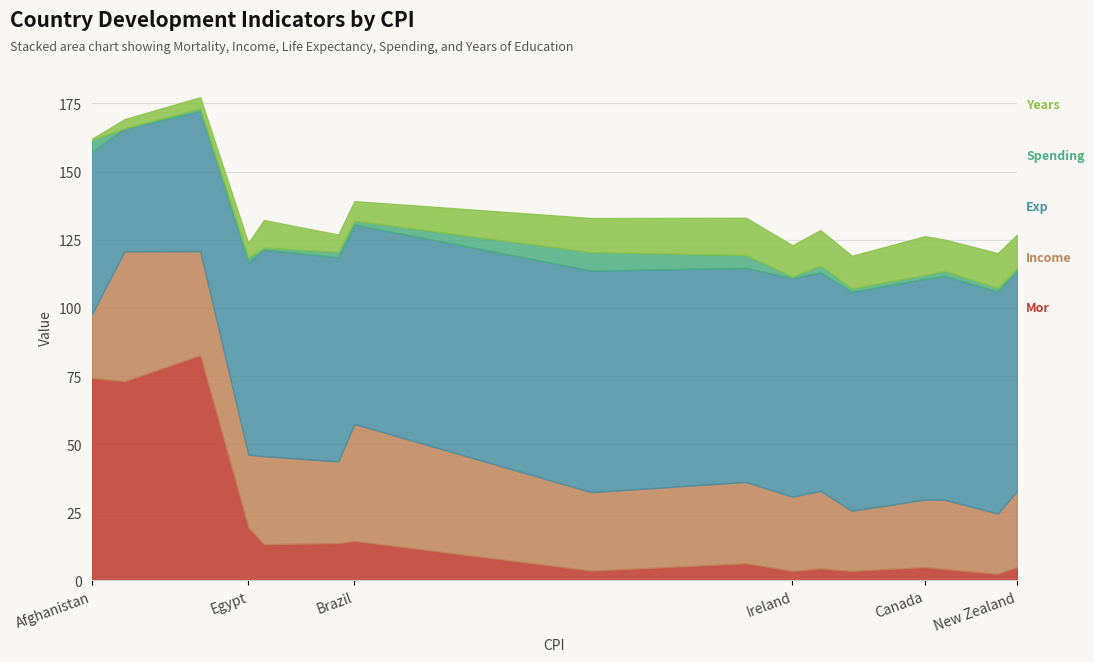

Which label corresponds to the largest value in the chart?

Nigeria